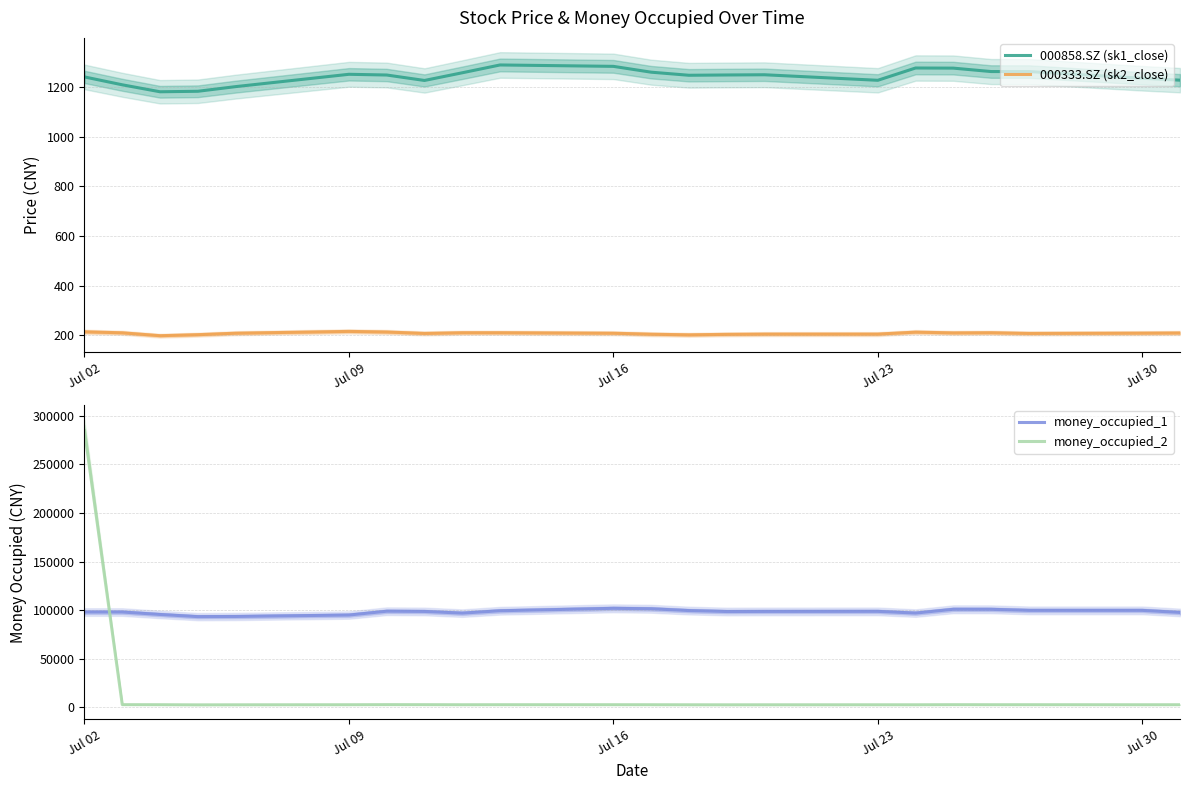

What is the highest value of the money_occupied_1 series?

101883.1